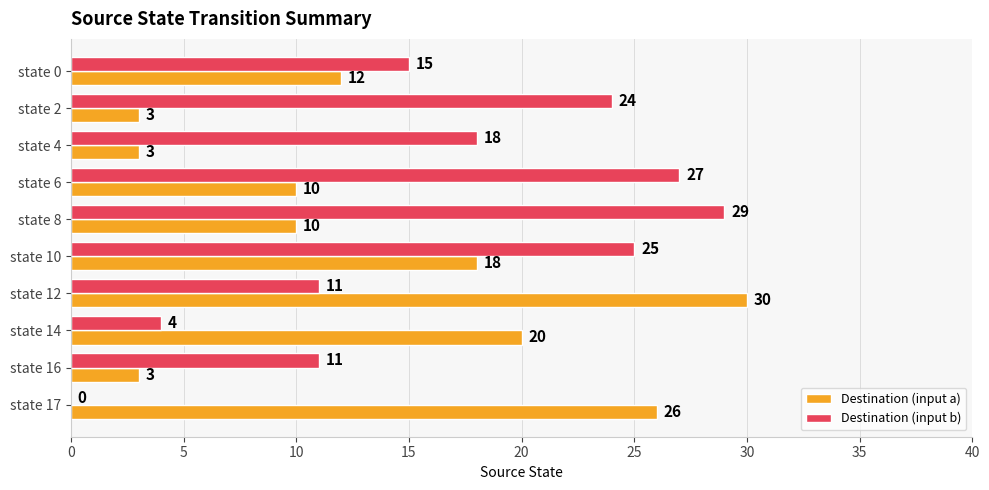

Which series has the largest range (max minus min)?

Destination (input b)